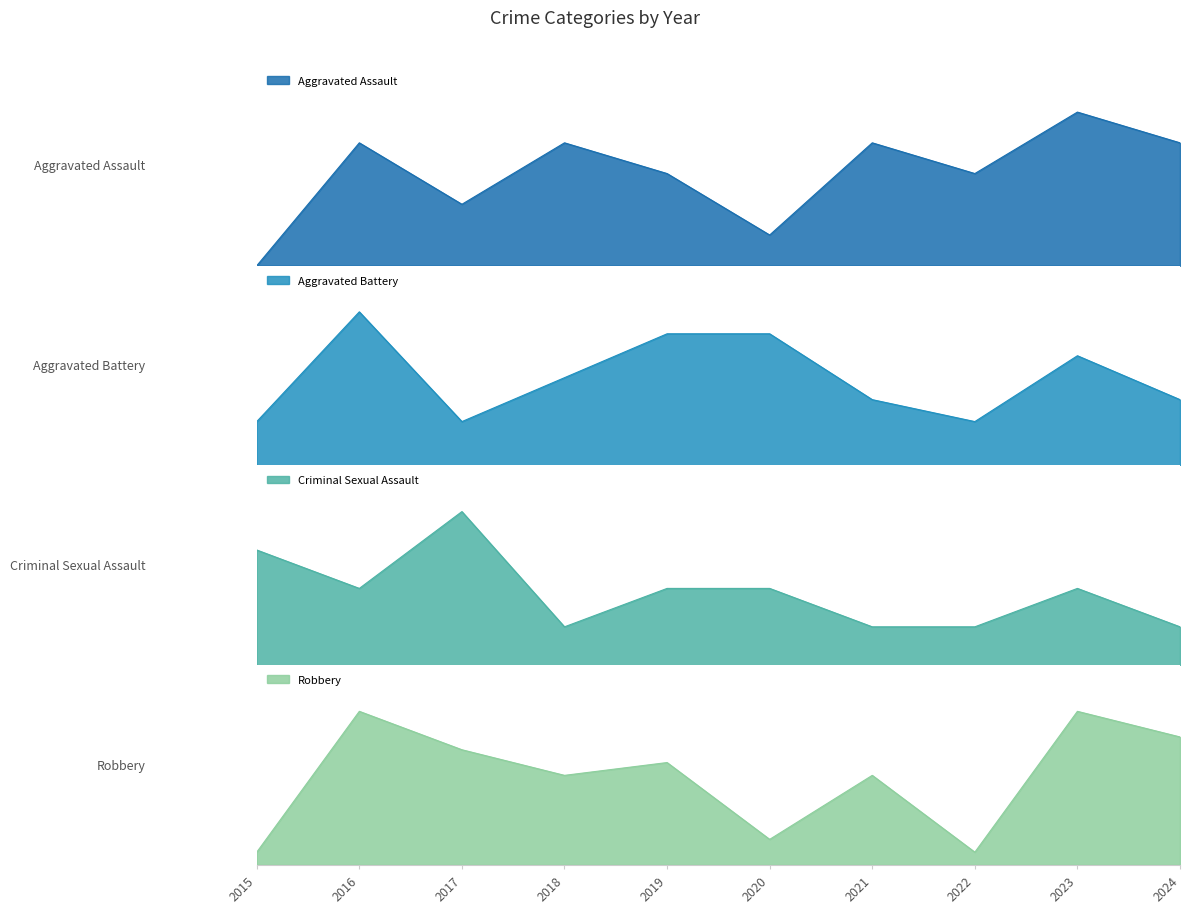

Is it true that Aggravated Assault equals 6 at 2016?

False